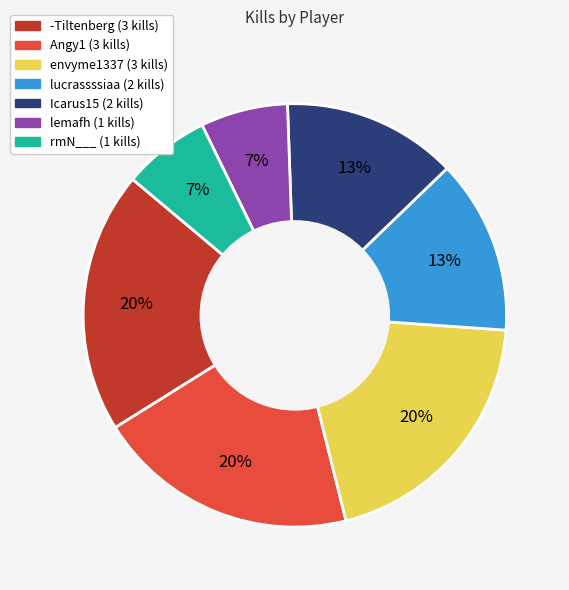

Does lemafh account for over 50% of the chart?

No